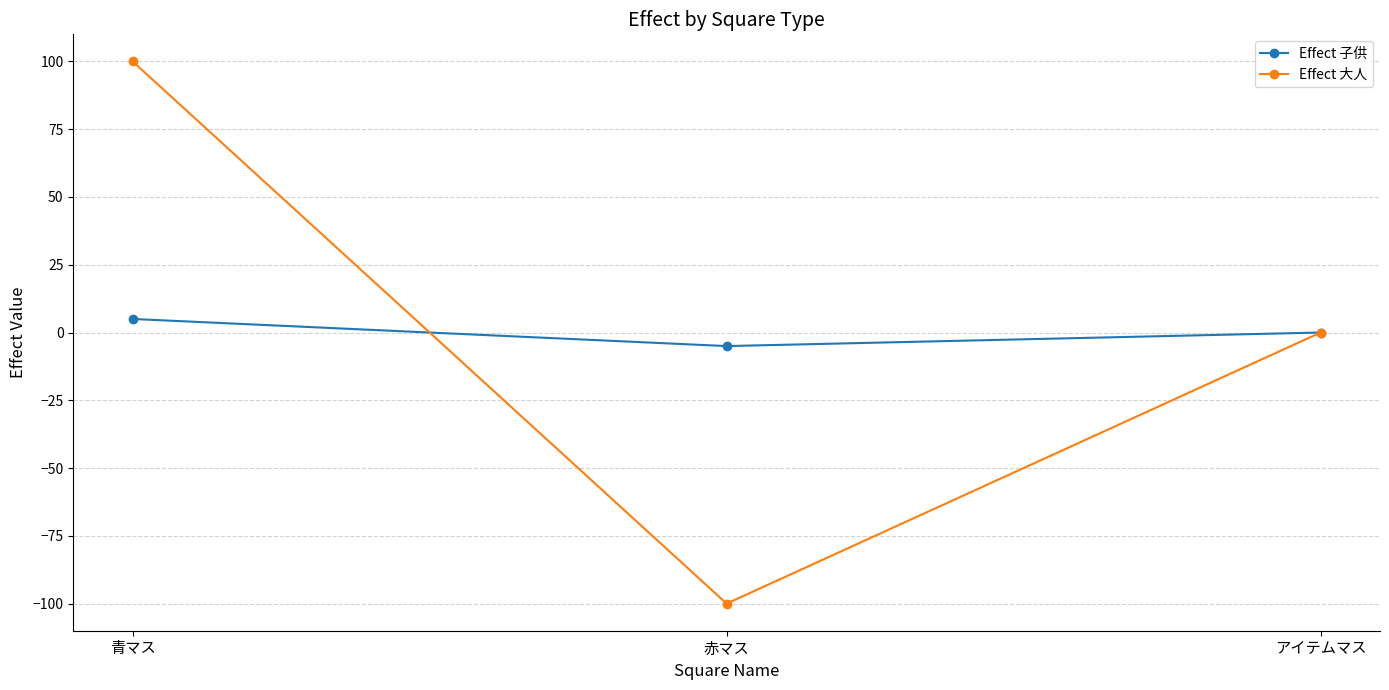

List the series in order of their peak value, highest first.

Effect 大人, Effect 子供